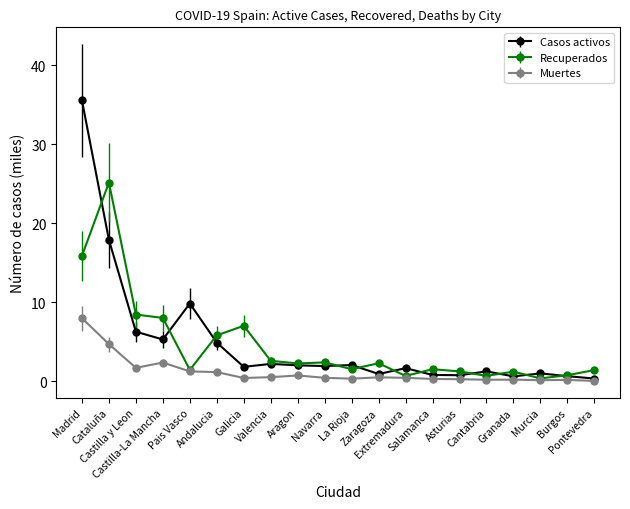

Rank the series by their maximum value, from highest to lowest.

Casos activos, Recuperados, Muertes